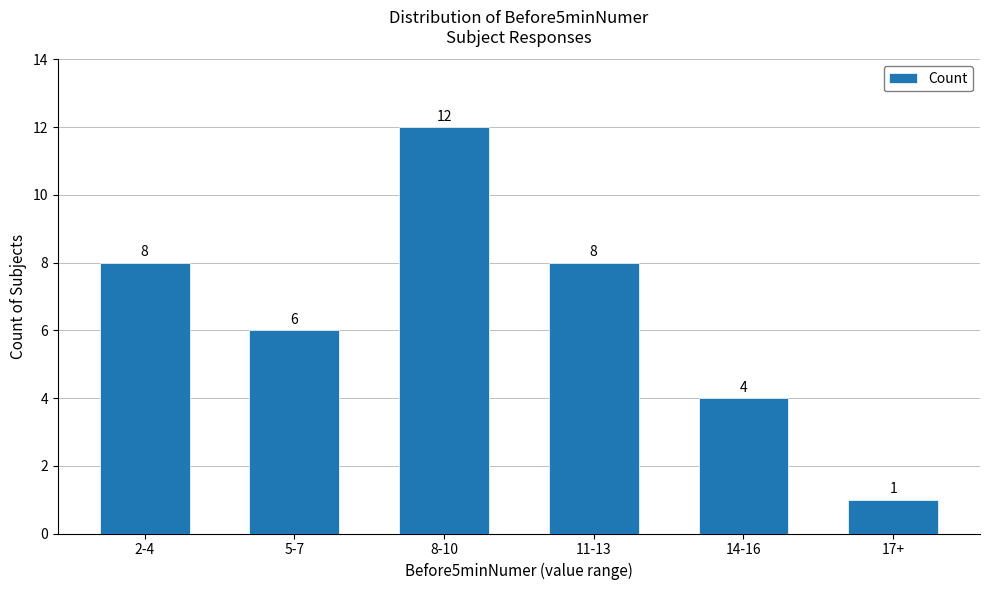

Approximately how many times larger is the value at 8-10 compared to 2-4?

1.5